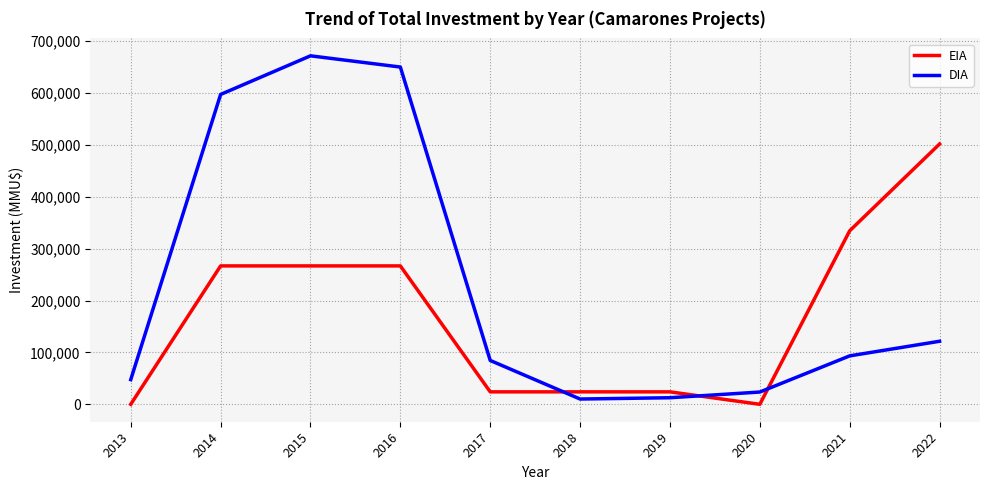

Where do EIA and DIA first cross each other?

2017 and 2018